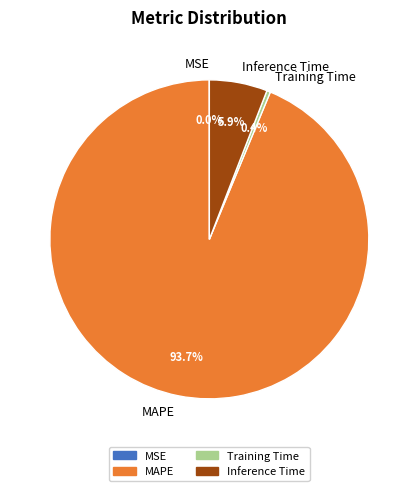

What is the largest slice in the pie chart?

MAPE